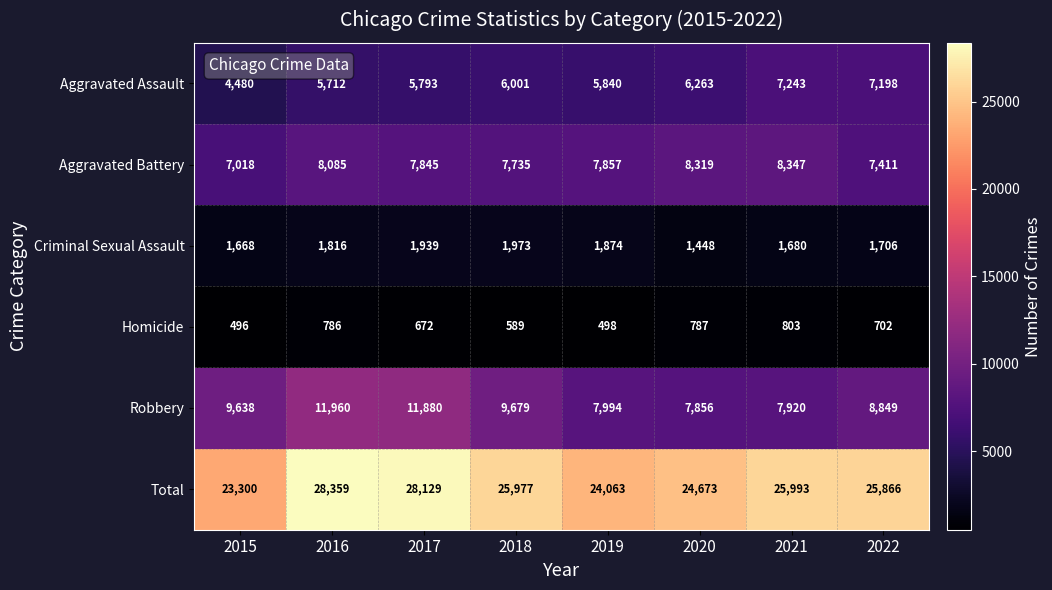

The Aggravated Battery series shows 8319 at 2020. True or false?

True